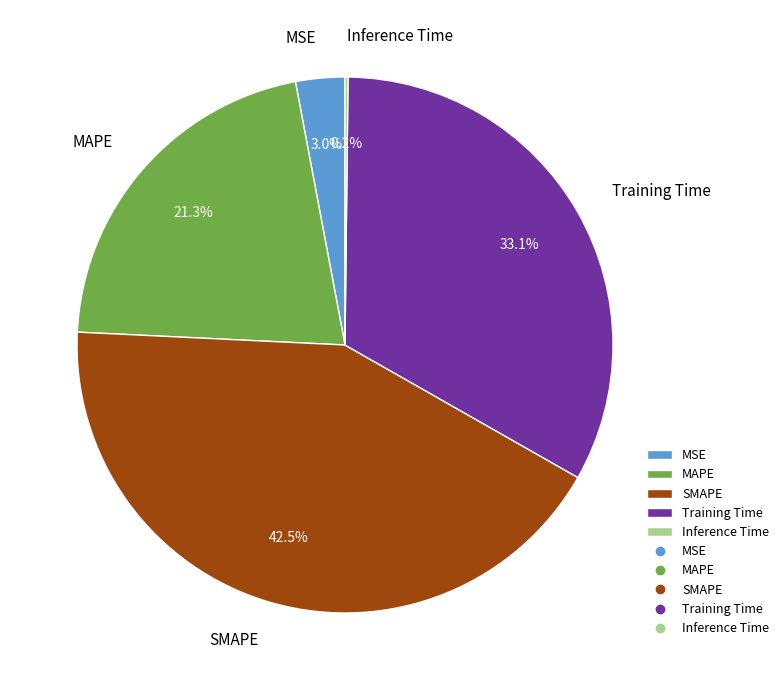

Do Training Time and MSE together represent more than half of the pie?

No